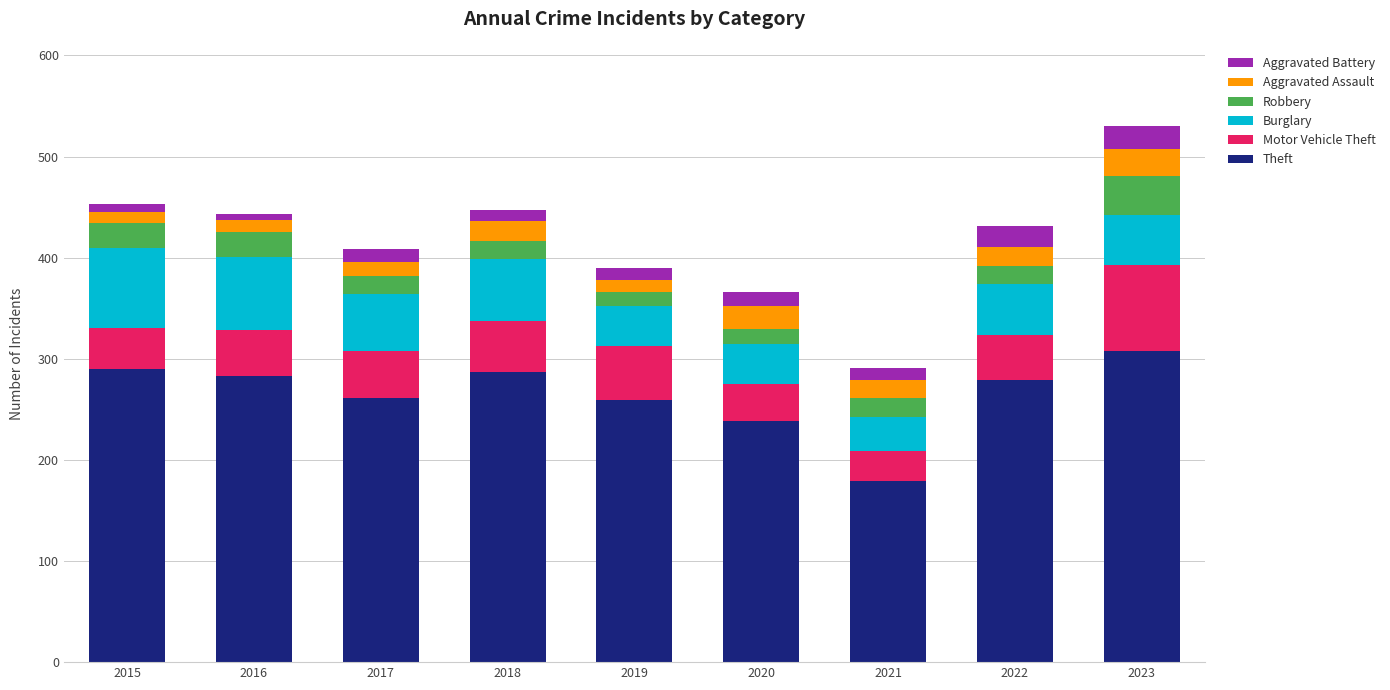

What is the highest value of the Theft series?

308